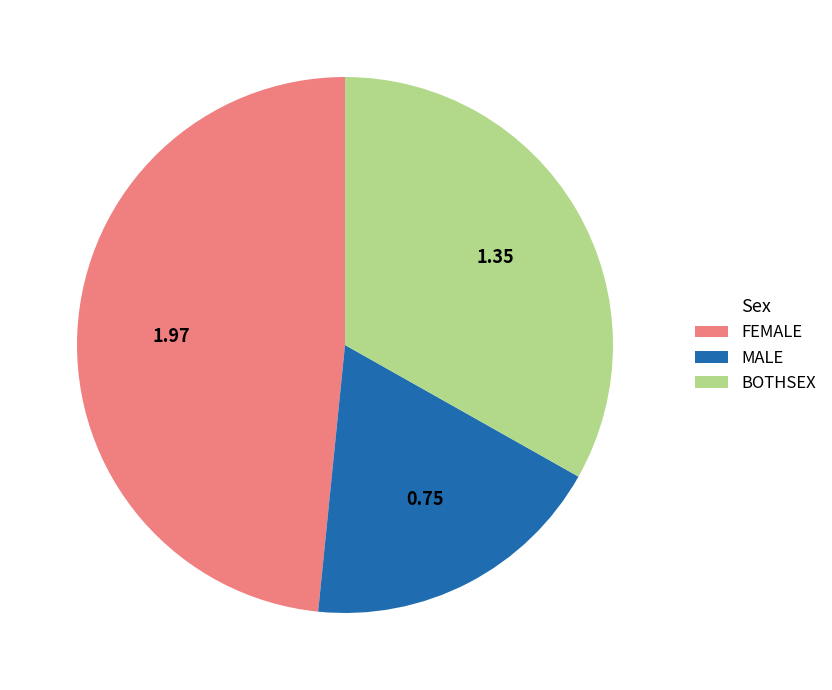

Is there a majority slice in this chart?

No